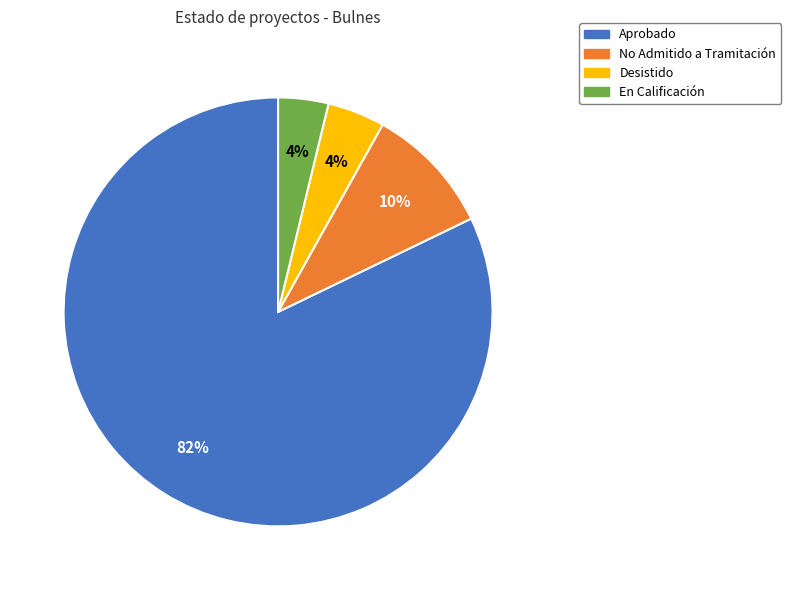

What percentage is the Aprobado slice, to the nearest percent?

82%